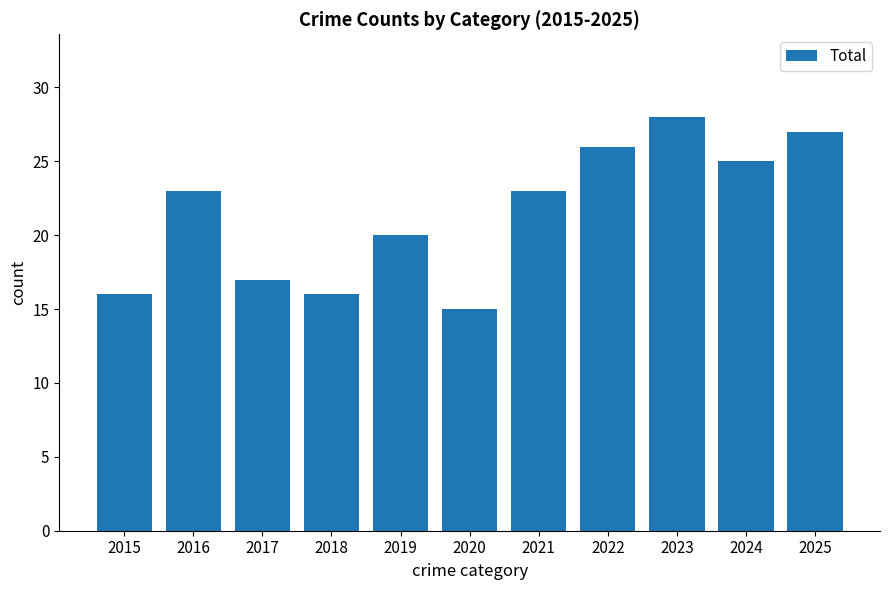

What is the ratio of the value at 2015 to the value at 2017?

0.9